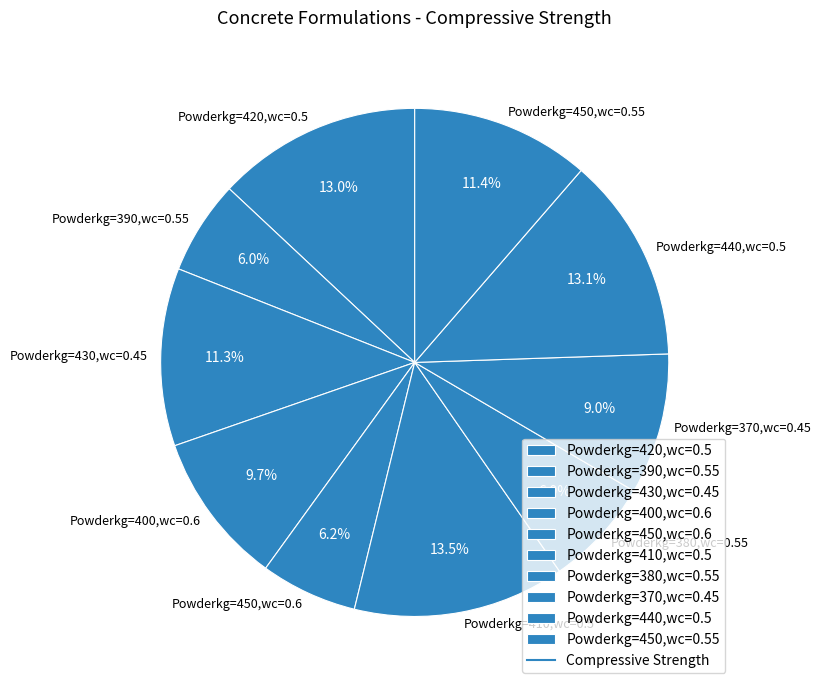

To the nearest percent, what is the difference between the largest and smallest slice percentages?

7%